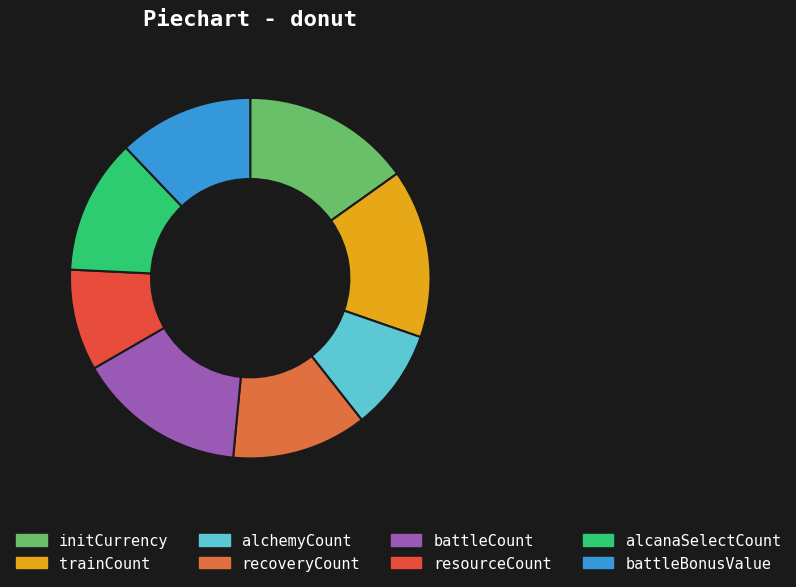

Rank the categories by value from lowest to highest.

alchemyCount, resourceCount, recoveryCount, alcanaSelectCount, battleBonusValue, initCurrency, trainCount, battleCount